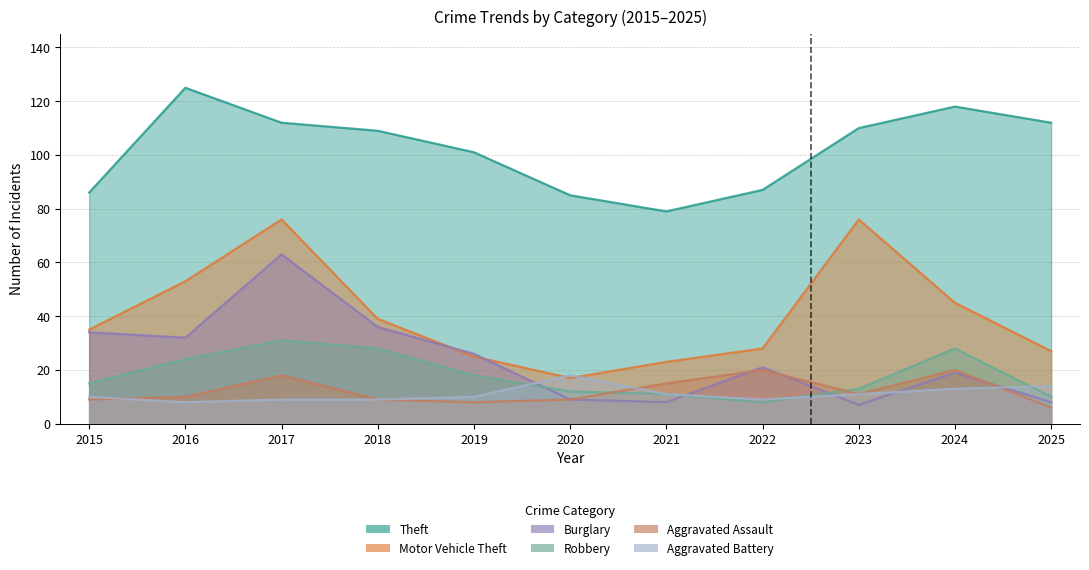

What are all the series names shown in the legend?

Theft, Motor Vehicle Theft, Burglary, Robbery, Aggravated Assault, Aggravated Battery